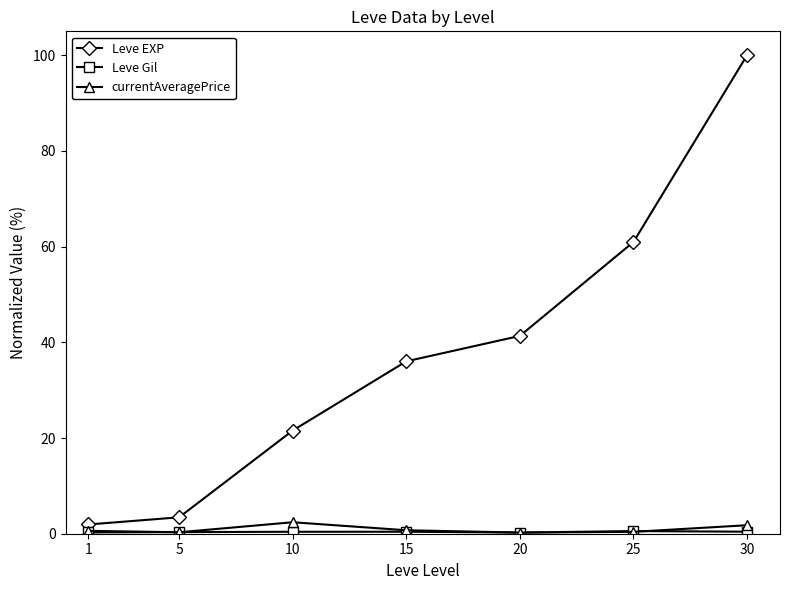

At which category is the sum across all series the highest?

30